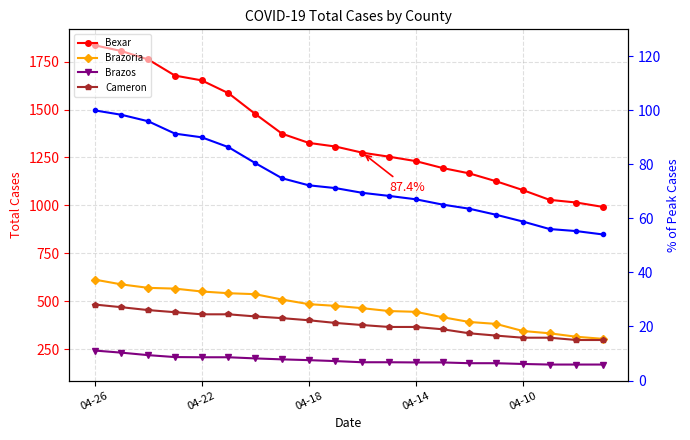

What is the minimum value shown in the chart?

54.1